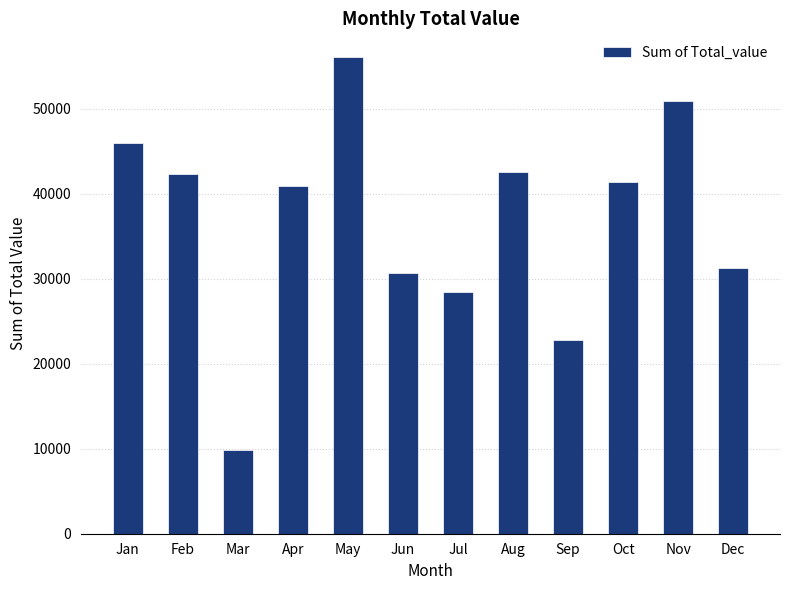

True or false: the data shows 26409.2 at Oct.

False